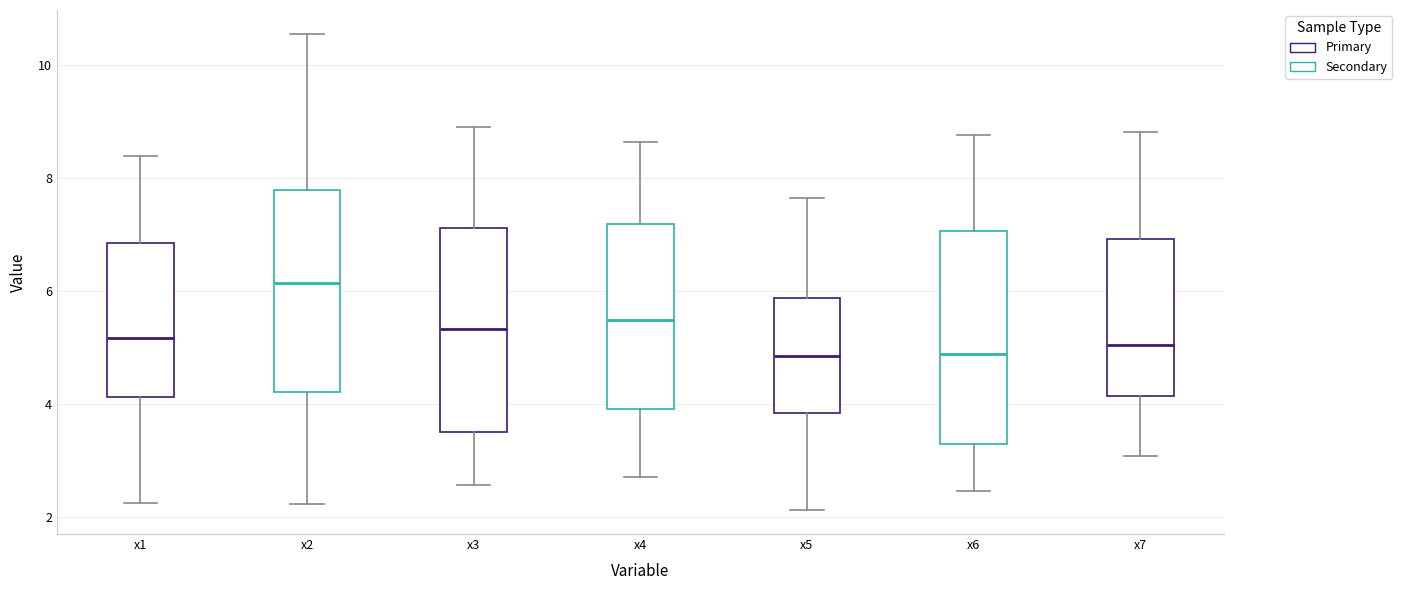

Which box's median line is the highest?

x2